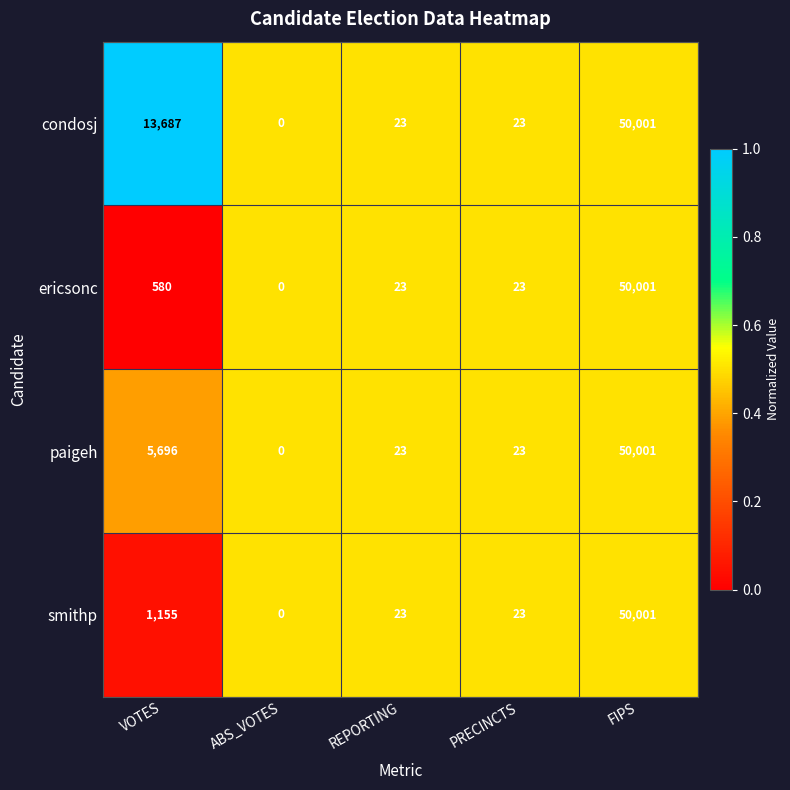

Reading left to right, extract all data points from this chart.

condosj: VOTES=13687	ABS_VOTES=0	REPORTING=23	PRECINCTS=23	FIPS=50001
ericsonc: VOTES=580	ABS_VOTES=0	REPORTING=23	PRECINCTS=23	FIPS=50001
paigeh: VOTES=5696	ABS_VOTES=0	REPORTING=23	PRECINCTS=23	FIPS=50001
smithp: VOTES=1155	ABS_VOTES=0	REPORTING=23	PRECINCTS=23	FIPS=50001